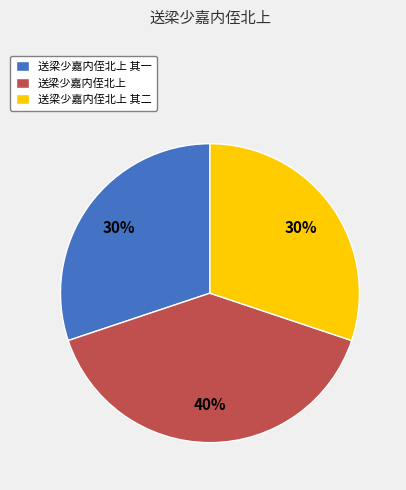

What is the ratio of the value at 送梁少嘉内侄北上 其一 to the value at 送梁少嘉内侄北上 其二?

1.0